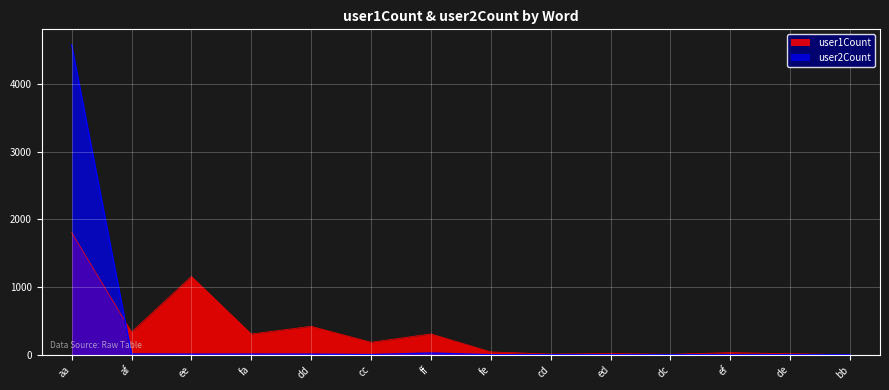

Reading left to right, extract all data points from this chart.

user1Count: aa=1808	af=336	ee=1158	fa=306	dd=420	cc=184	ff=308	fe=42	cd=10	ed=17	dc=7	ef=31	de=15	bb=2
user2Count: aa=4581	af=11	ee=8	fa=9	dd=8	cc=2	ff=25	fe=0	cd=0	ed=0	dc=0	ef=0	de=0	bb=0